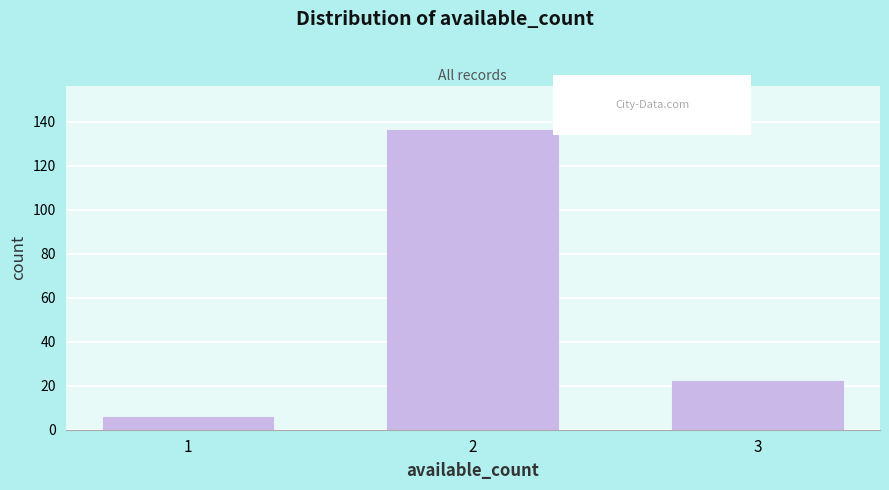

Reading left to right, transcribe all the data shown in this chart.

1=6	2=136	3=22